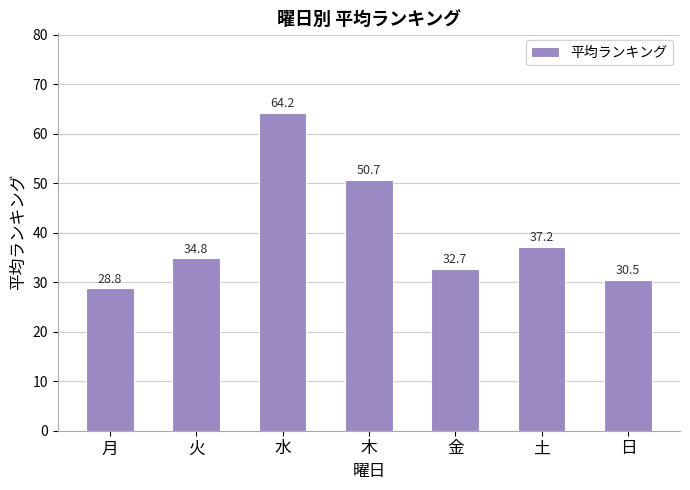

What is the label of the 4th bar from the right?

木